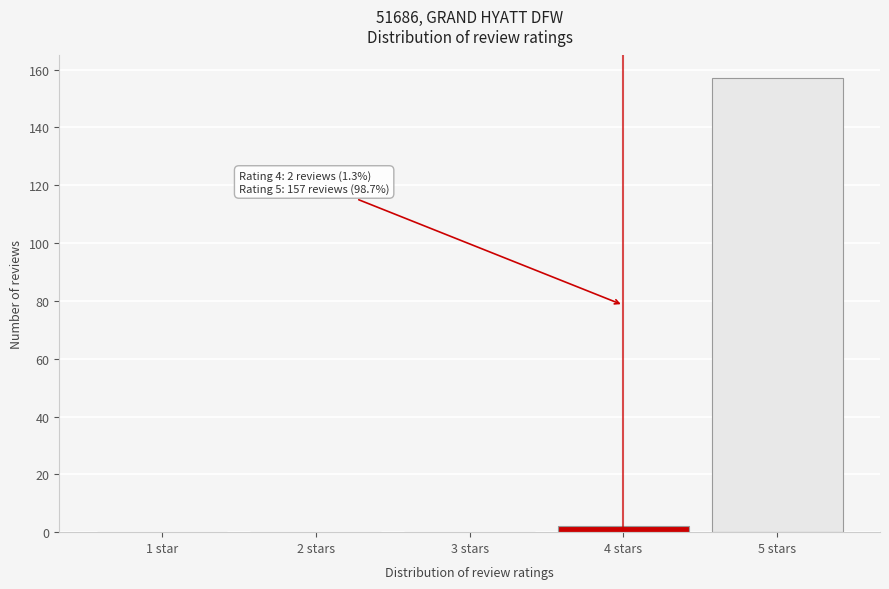

Reading left to right, list all the values displayed in this chart.

1 star=0	2 stars=0	3 stars=0	4 stars=2	5 stars=157